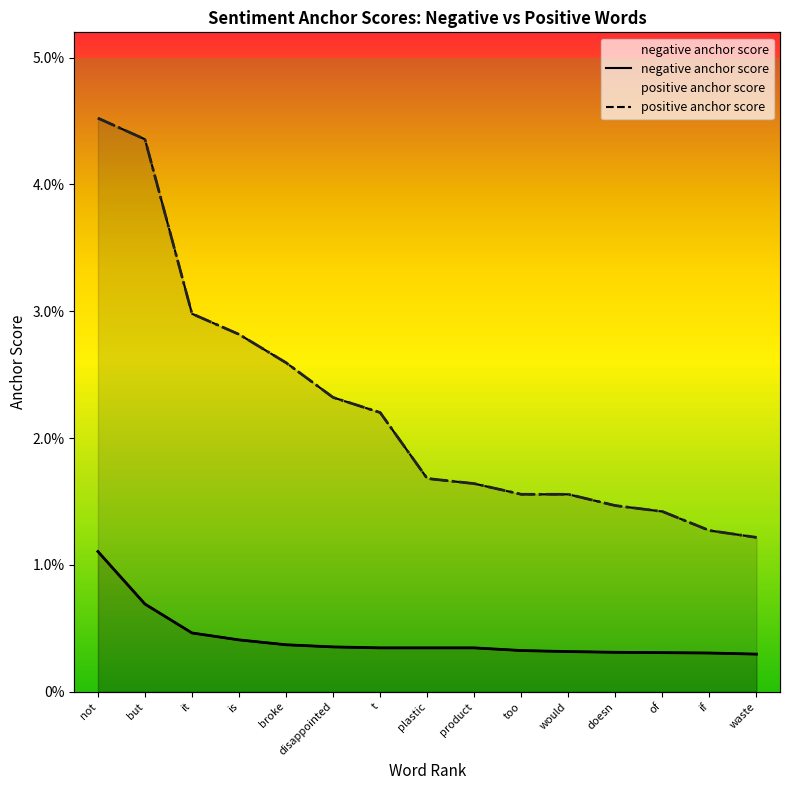

What are all the series names shown in the legend?

negative anchor score, positive anchor score